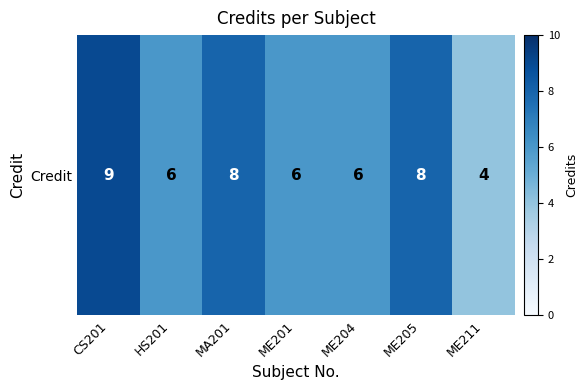

What is the average value?

7